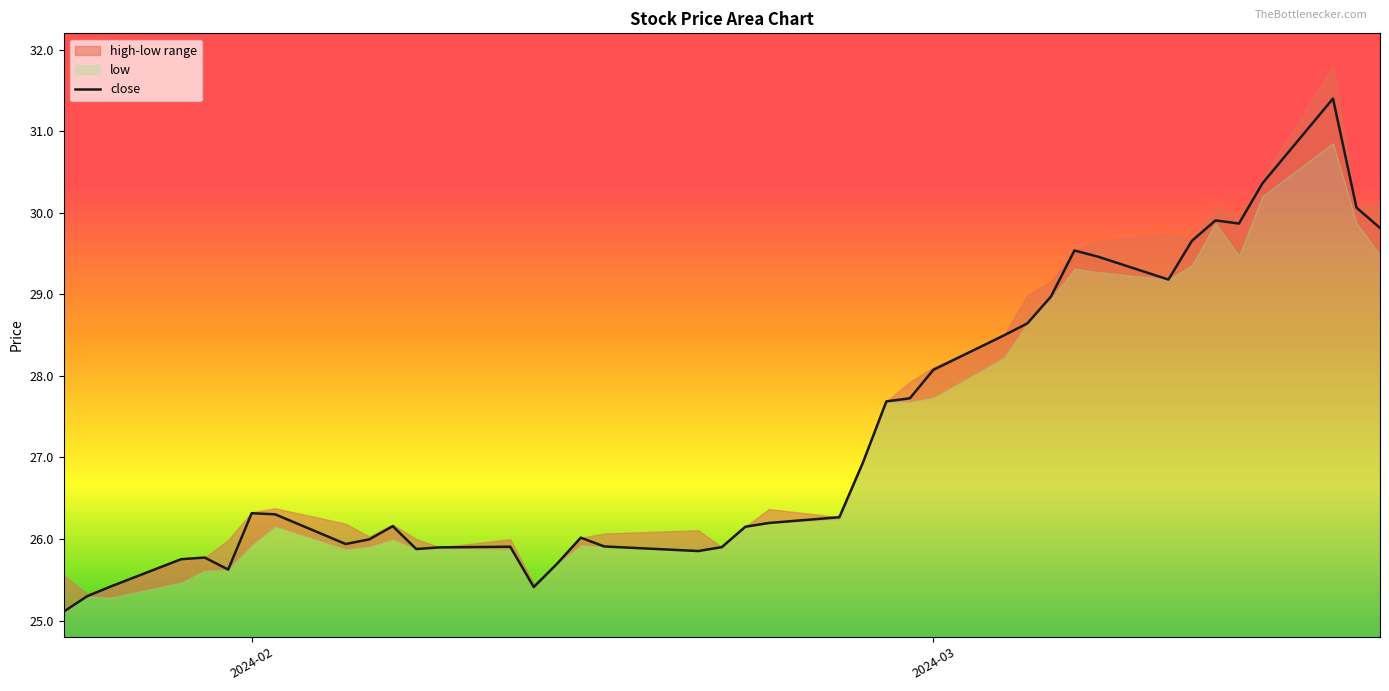

Where is close nearest to the value 28?

2024-03